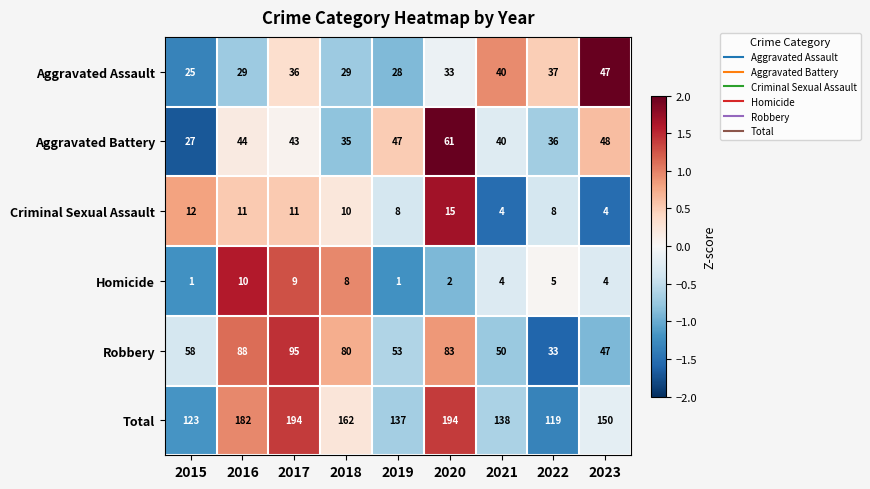

What is the highest value of the Criminal Sexual Assault series?

15